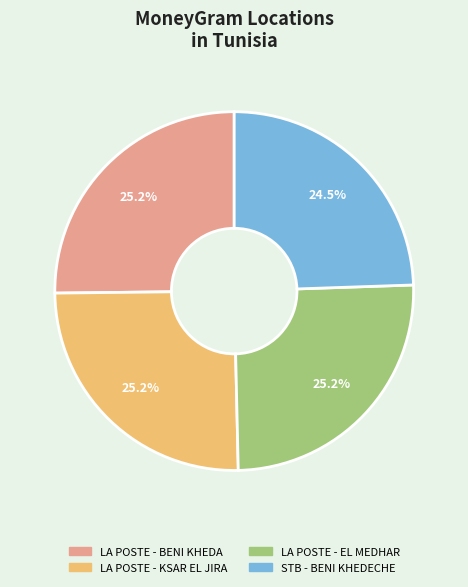

Does LA POSTE - EL MEDHAR account for over 50% of the chart?

No